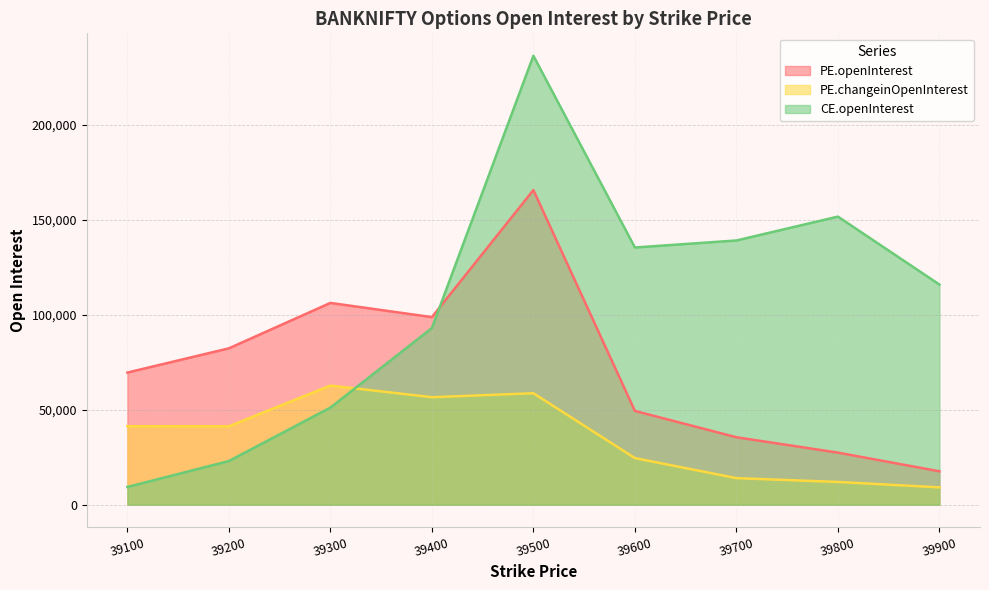

Which series has the largest total across all categories?

CE.openInterest